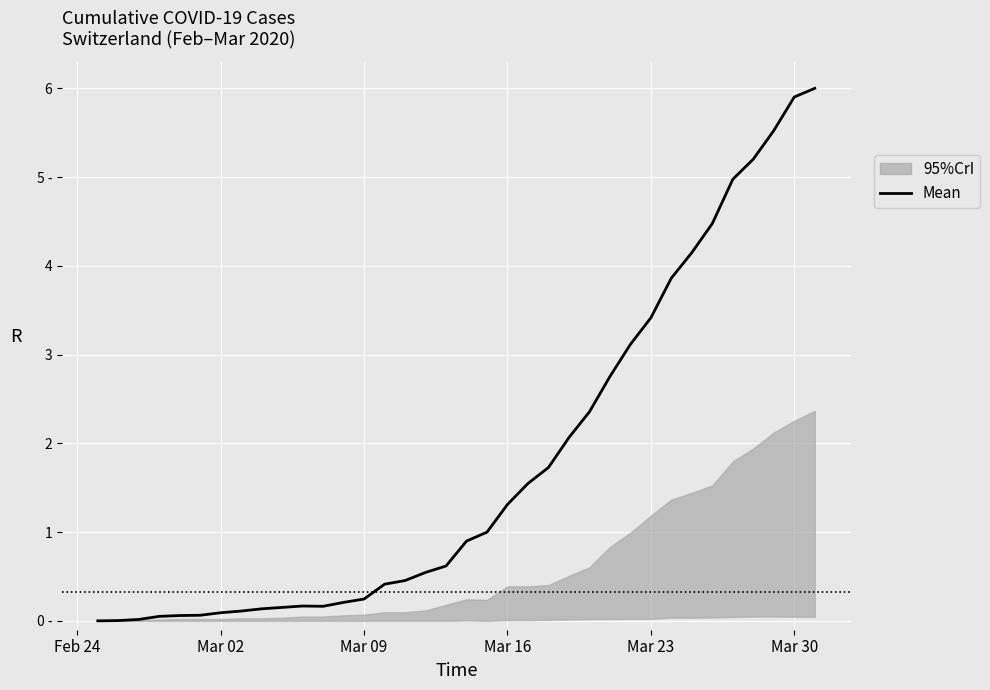

Is it true that the value at Mar 23 is 3.4?

True